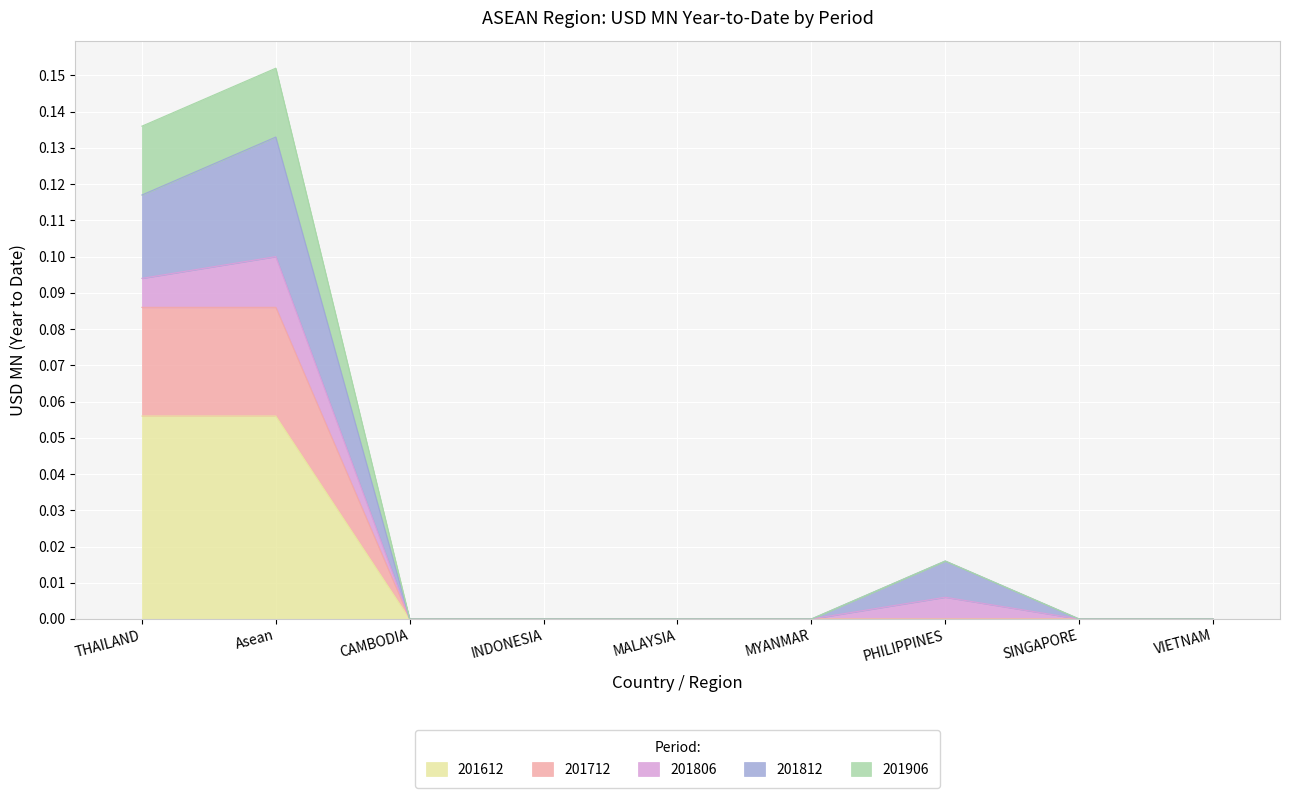

How many data points does each series have?

9